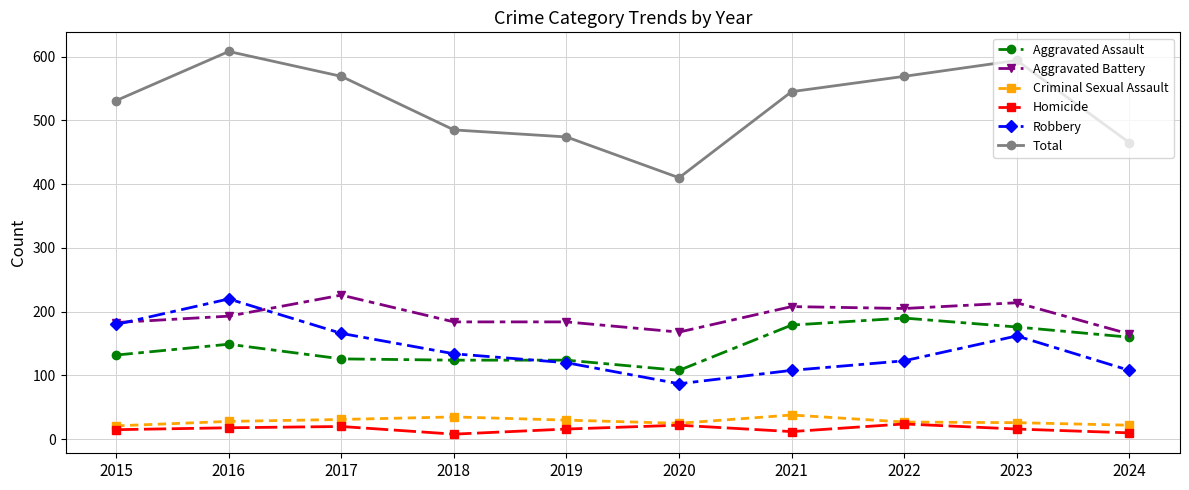

Where is Robbery nearest to the value 153?

2023